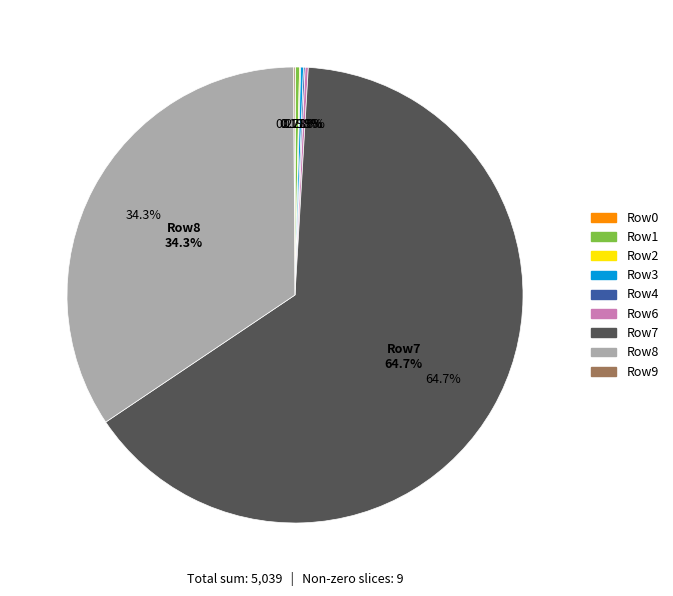

Does any single category account for the majority?

Yes